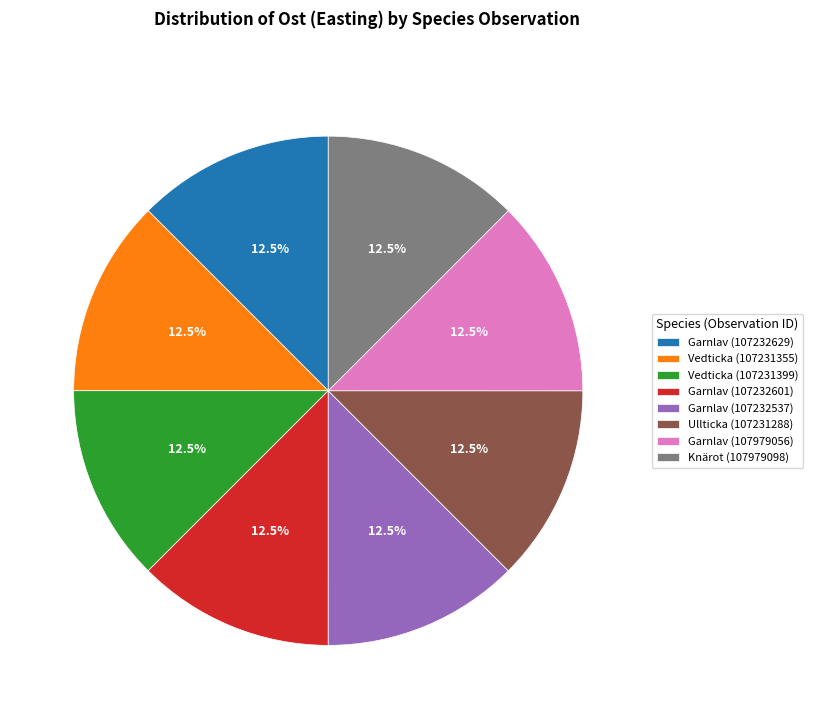

Is there a majority slice in this chart?

No